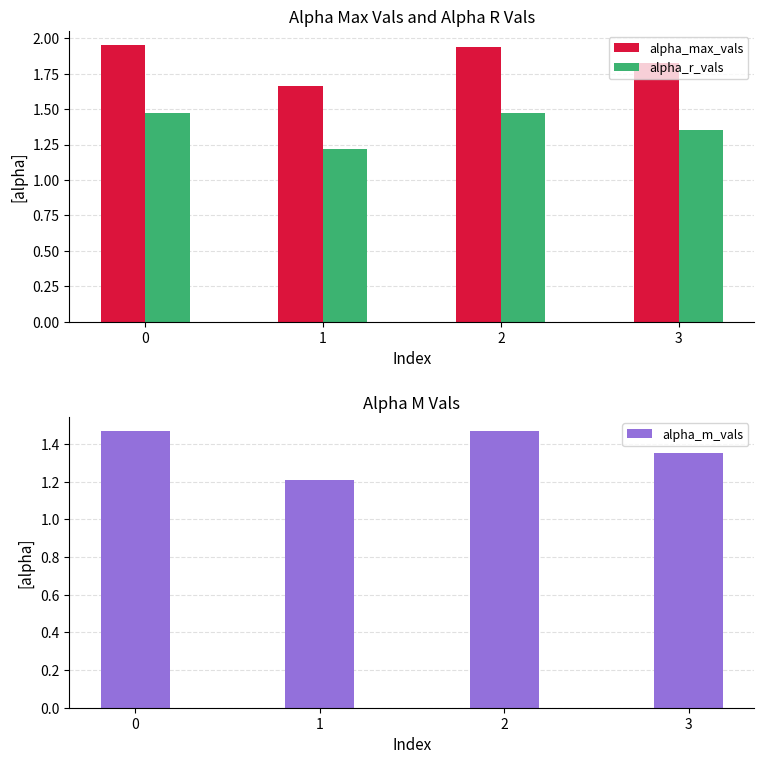

The value of alpha_m_vals at 0 is 1.5. True or false?

True